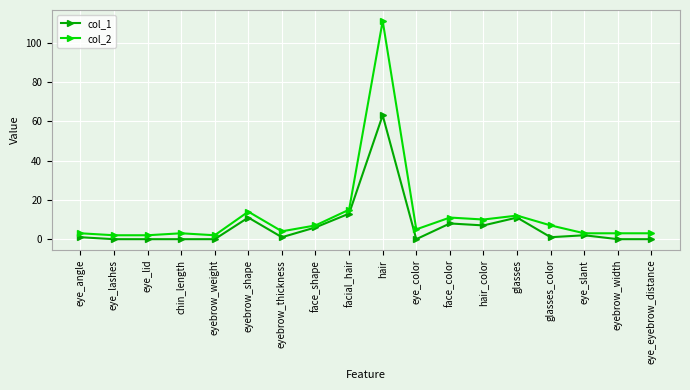

At which label is col_1 closest to 31?

facial_hair